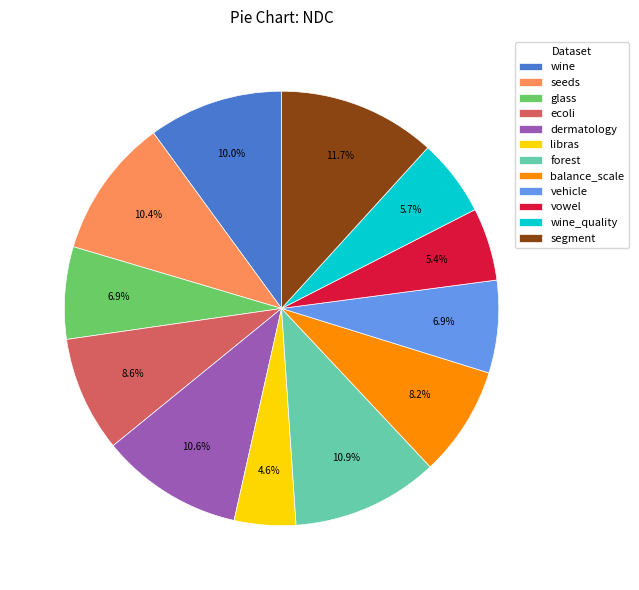

What is the largest slice in the pie chart?

segment